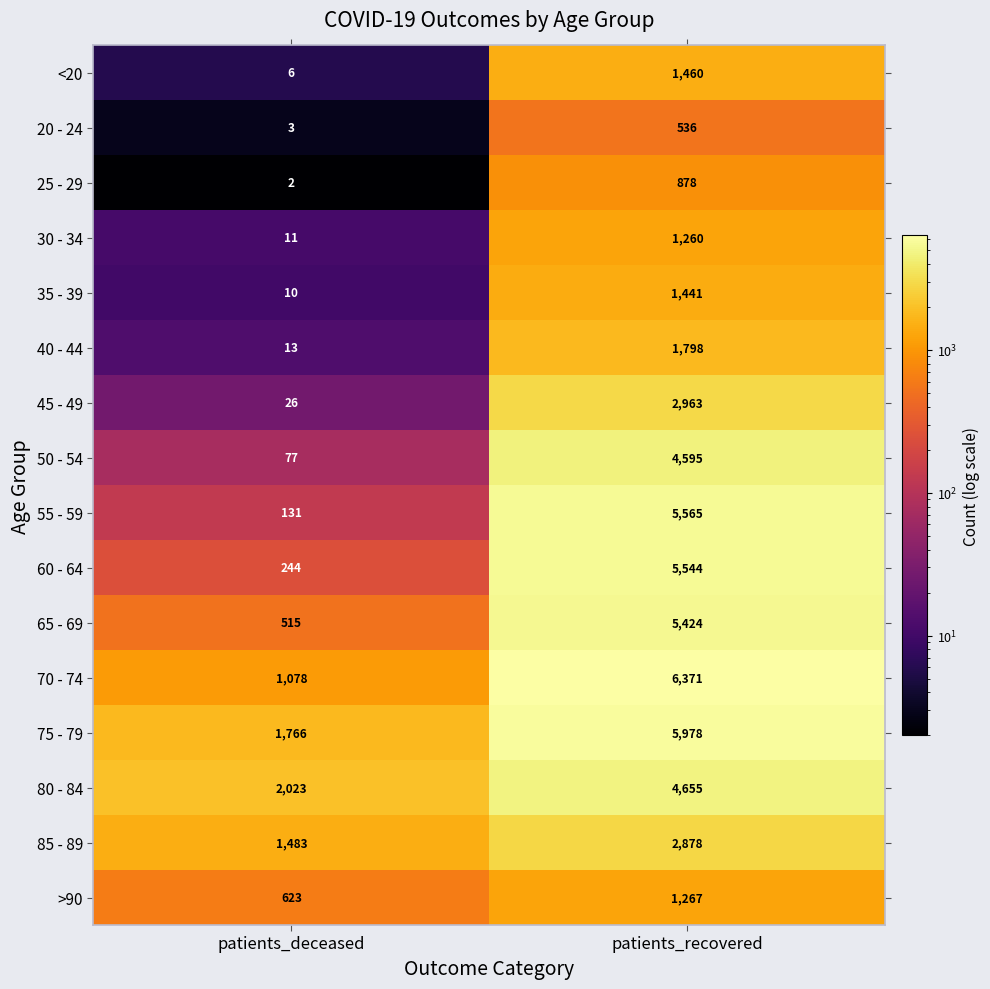

Which label corresponds to the smallest value in the chart?

patients_deceased